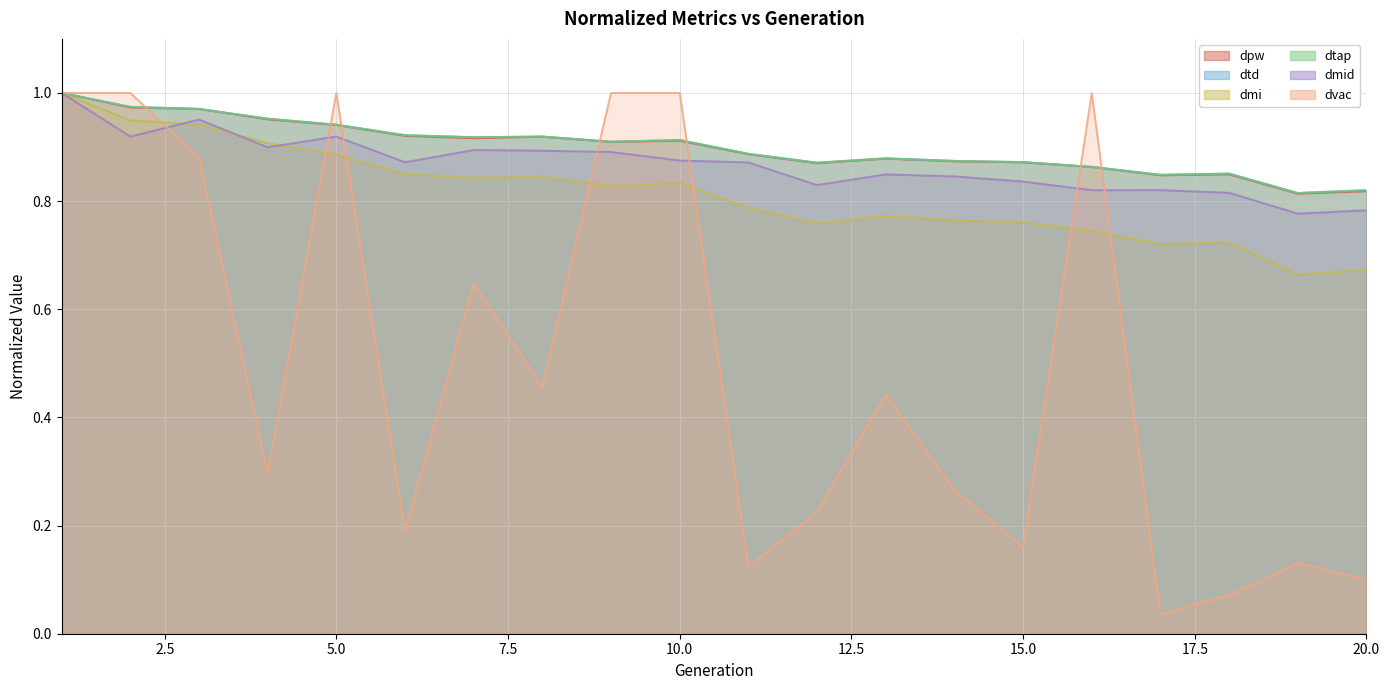

What is the maximum value shown in the chart?

1.0